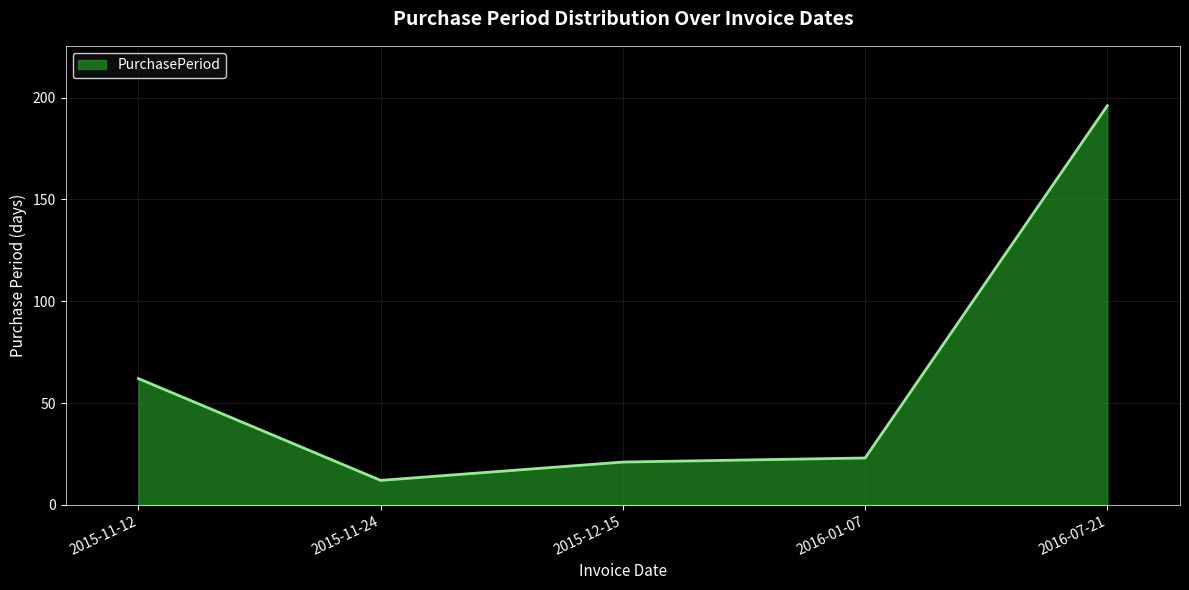

What is the average value?

63